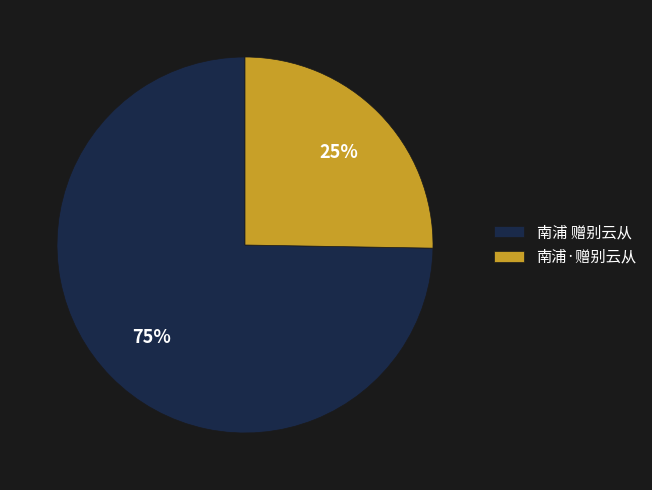

To the nearest percent, what portion does 南浦 赠别云从 represent?

75%